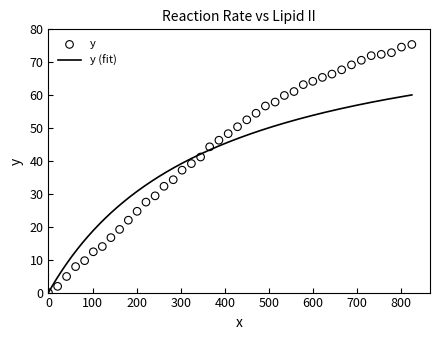

What is the change in value from 428.8 to 449.8?

+2.1